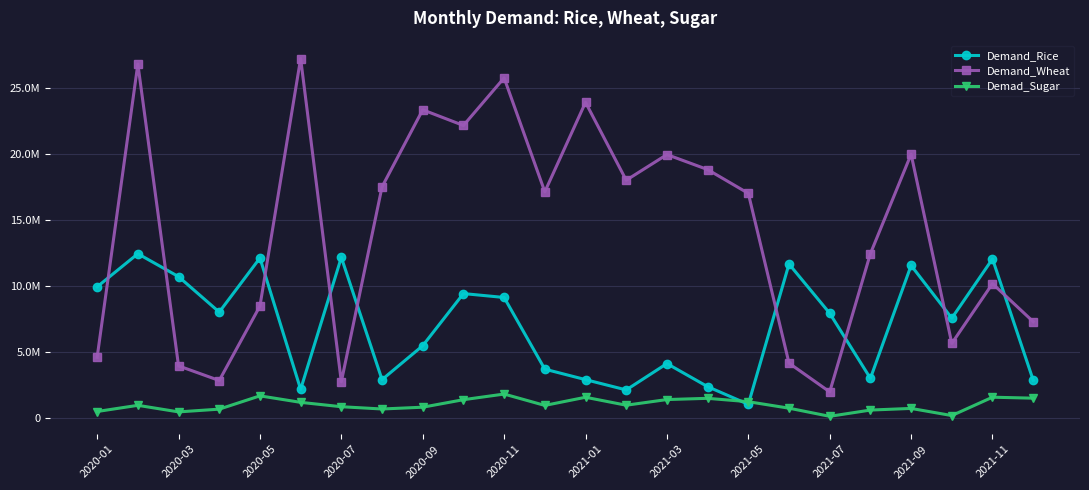

Is this an area chart (filled region under the line)?

No